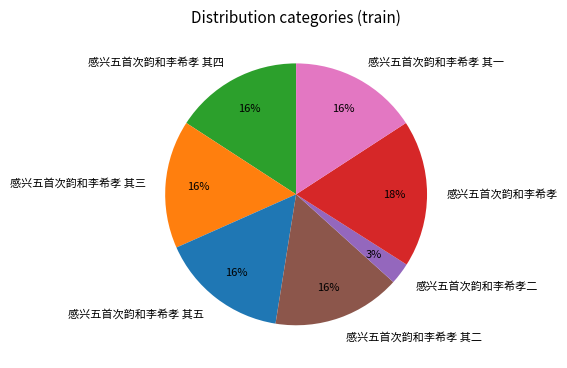

Approximately how many times larger is the value at 感兴五首次韵和李希孝 其一 compared to 感兴五首次韵和李希孝 其三?

1.0